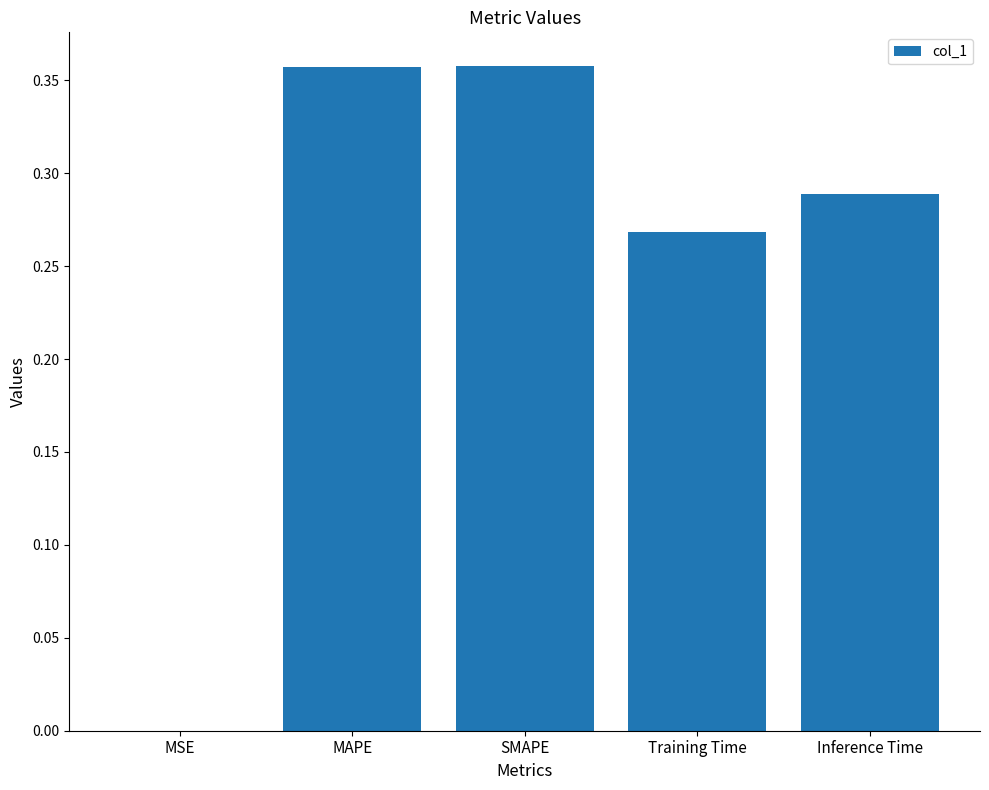

Between Inference Time and SMAPE, which is larger?

SMAPE